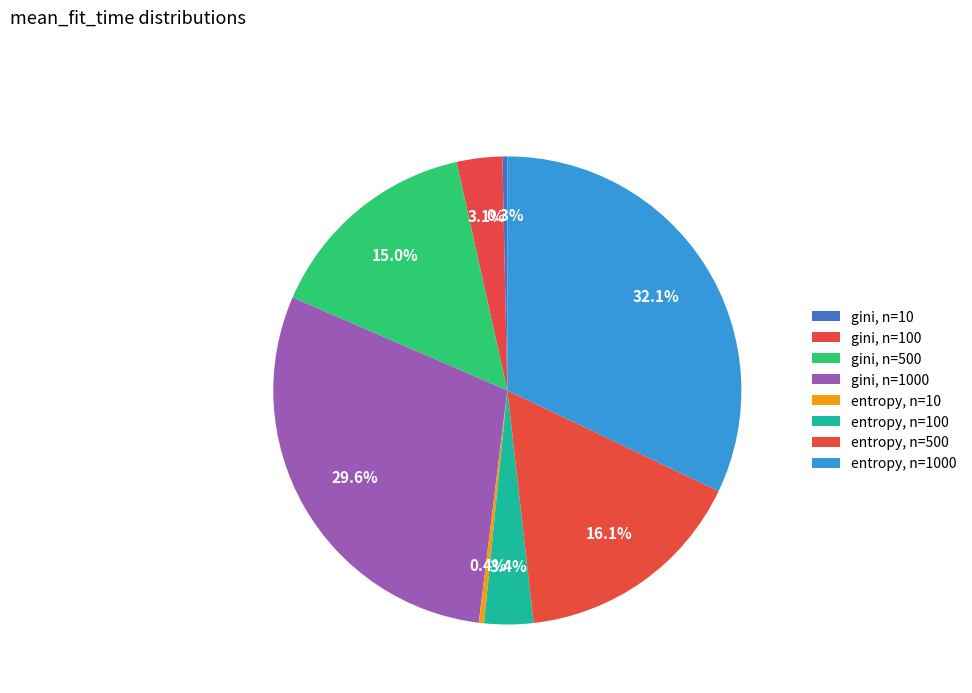

How many slices are in this pie chart?

8